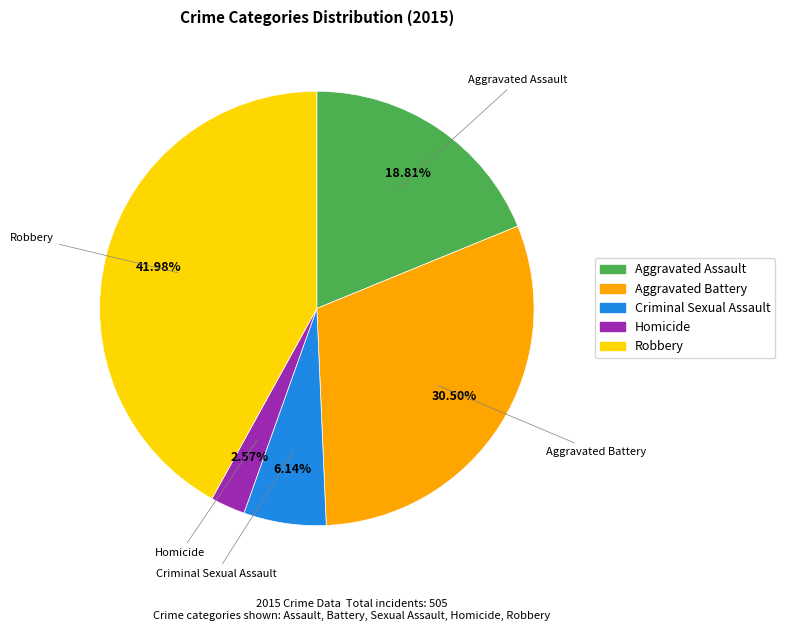

Do Homicide and Criminal Sexual Assault together represent more than half of the pie?

No